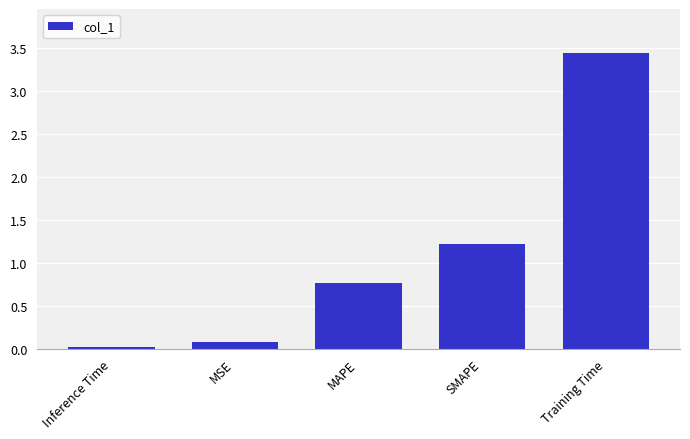

What is the label of the 1st bar from the left?

Inference Time